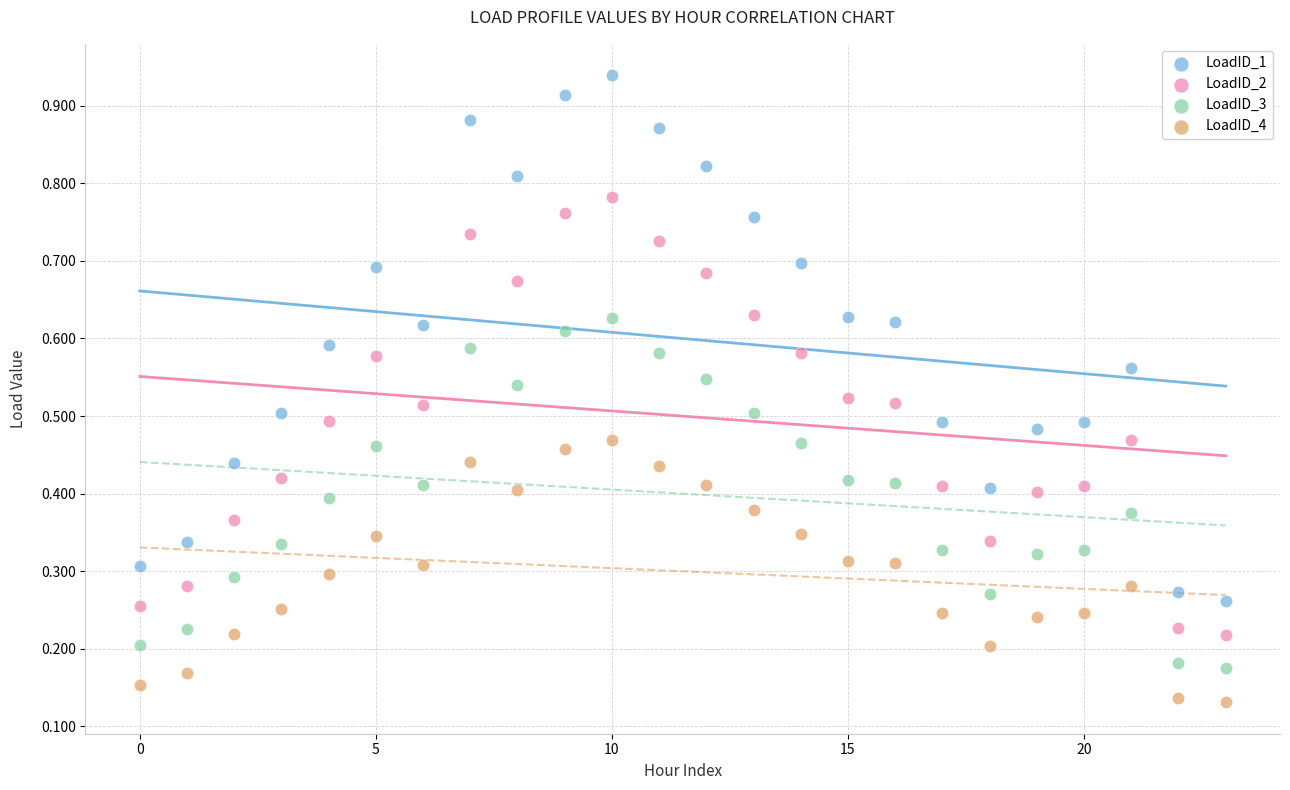

Which series has the widest spread of Y values?

LoadID_1